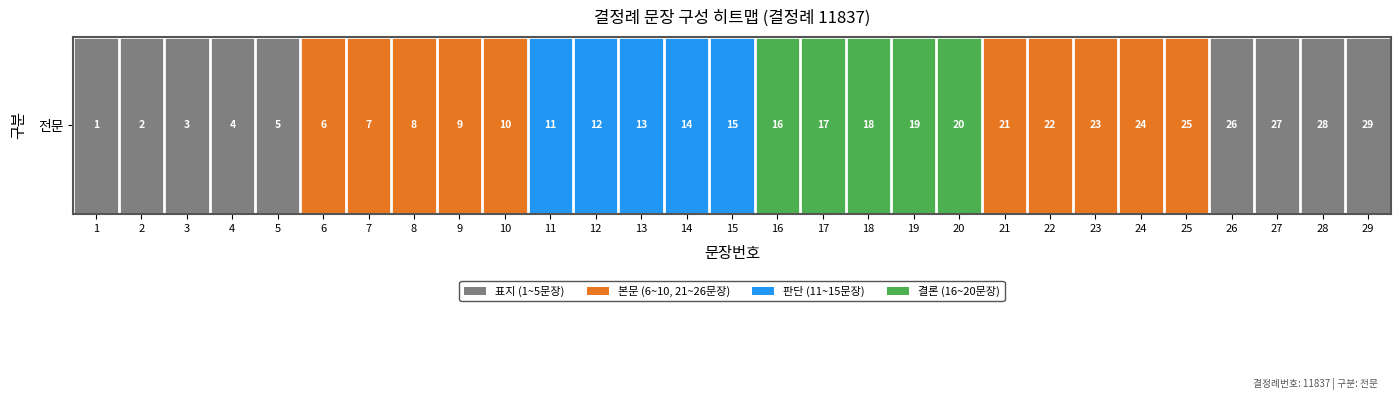

What is the difference between the second highest and second lowest values?

3